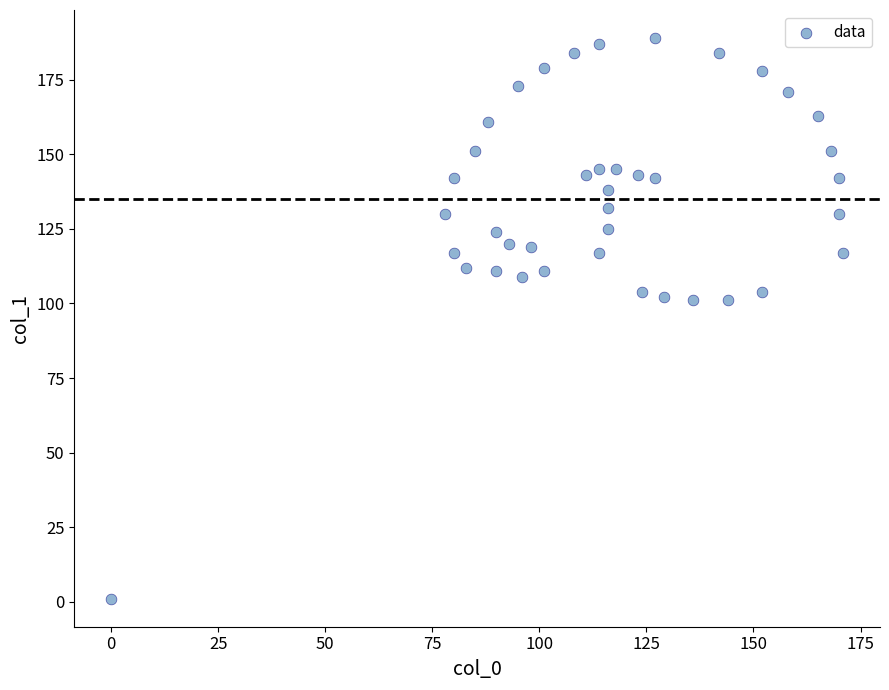

What is the range of X values (max minus min)?

171